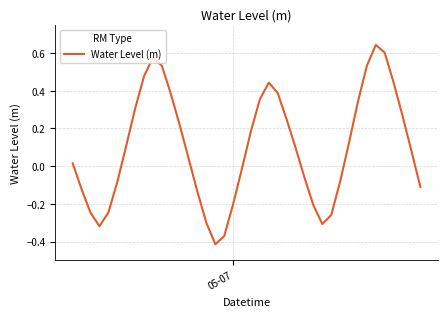

What is the difference between the maximum and minimum values?

1.1